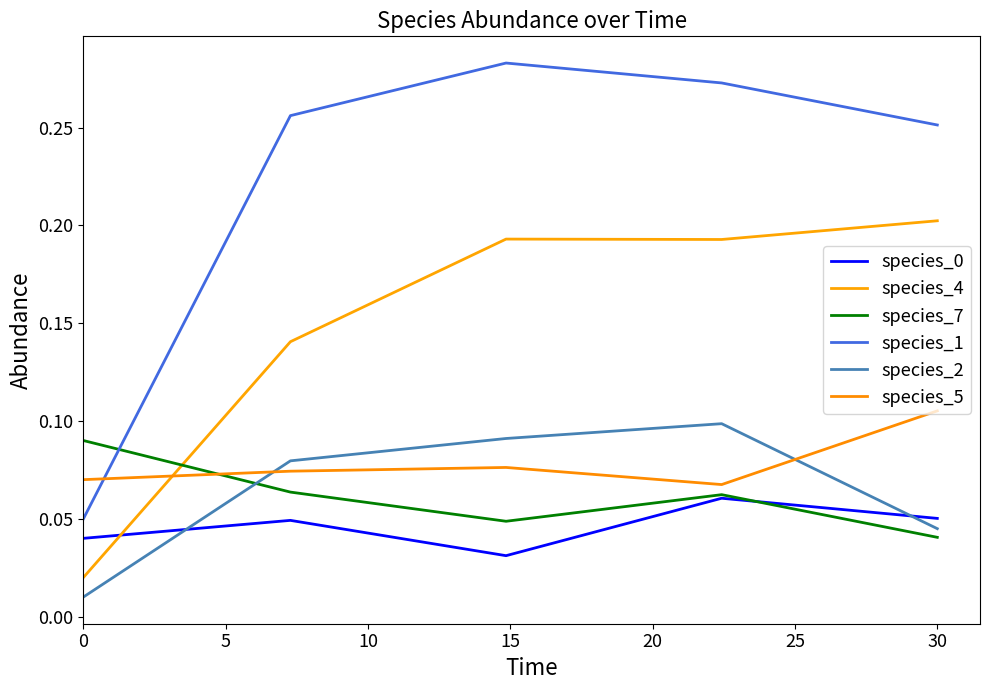

How many interior local valleys does the species_4 series have?

1